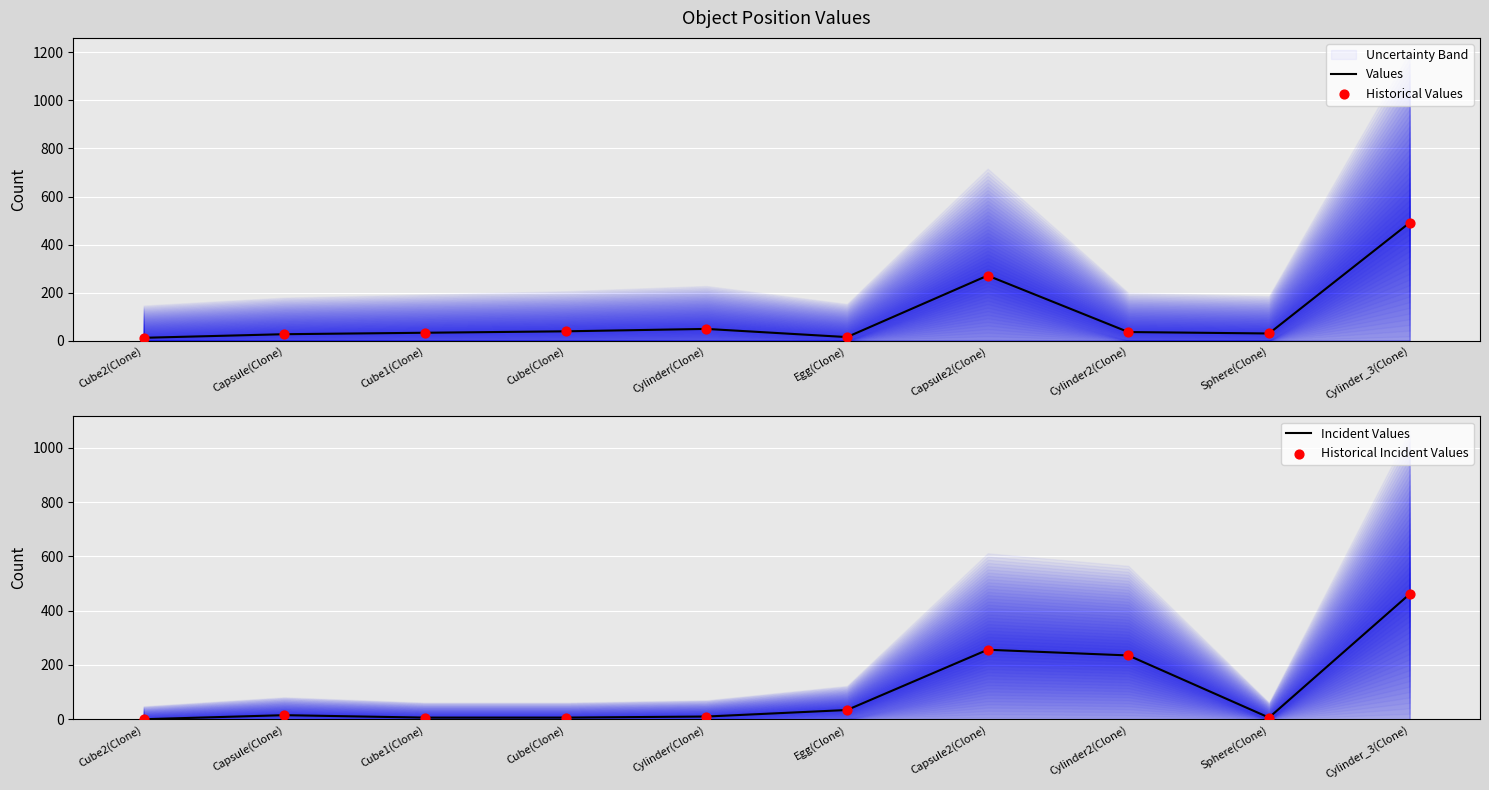

At which category is the sum across all series the highest?

Cylinder_3(Clone)